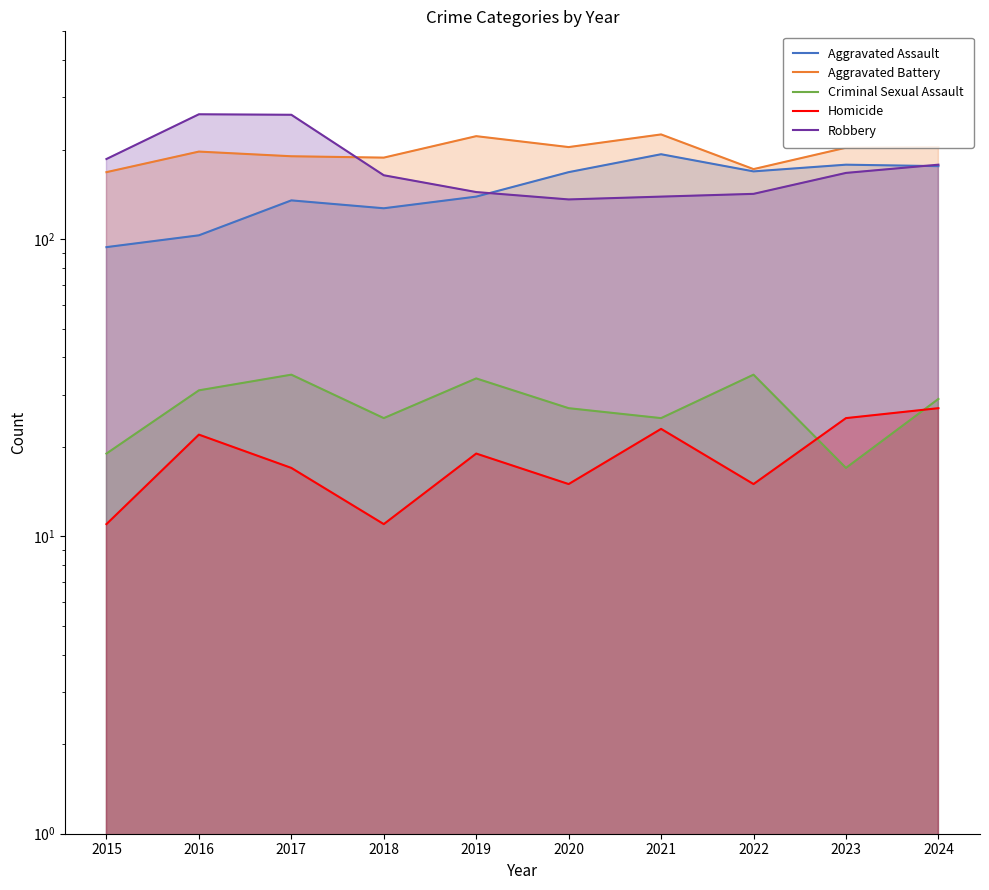

Which series changed the most between 2021 and 2022?

Aggravated Battery